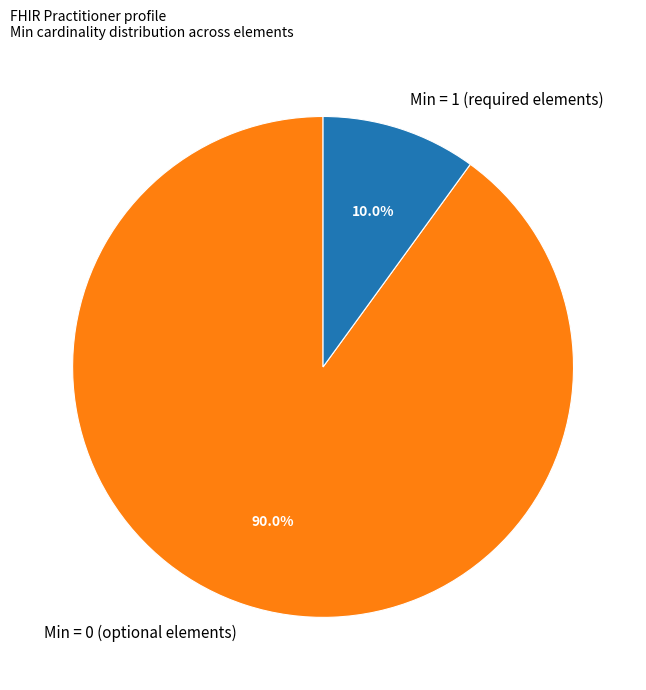

Between Min = 1 (required elements) and Min = 0 (optional elements), which is larger?

Min = 0 (optional elements)